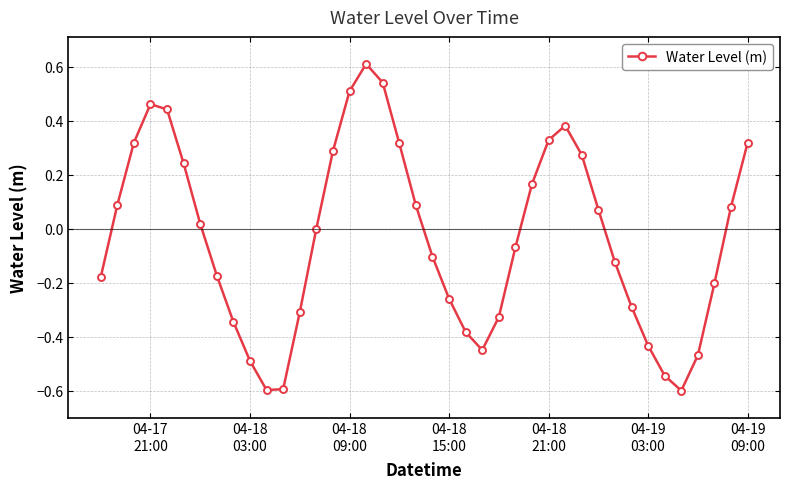

How many interior local peaks (higher than both neighbors) does the data have?

3